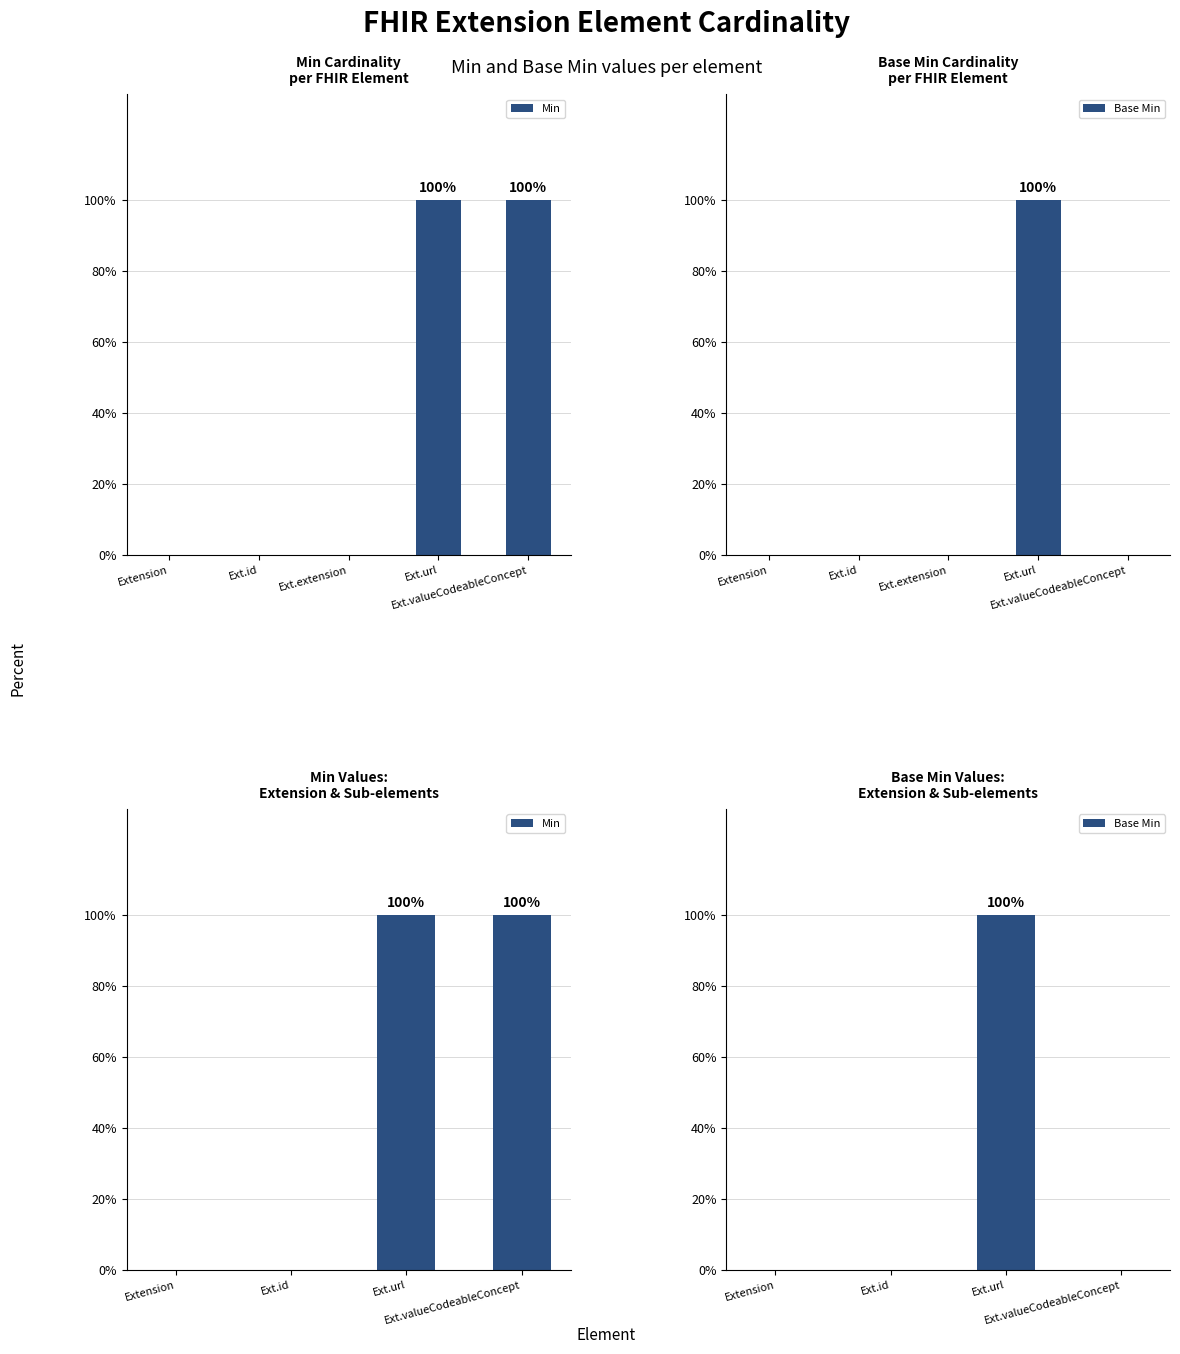

Reading left to right, what are all the values shown in this chart?

Min: 0	0	100	100
Base Min: 0	0	100	0